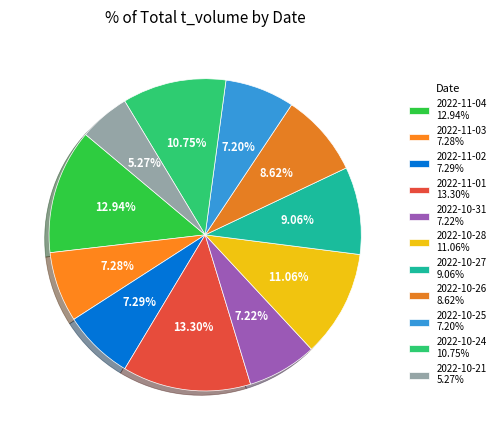

What is the change in value from 2022-10-31 to 2022-10-21?

-549